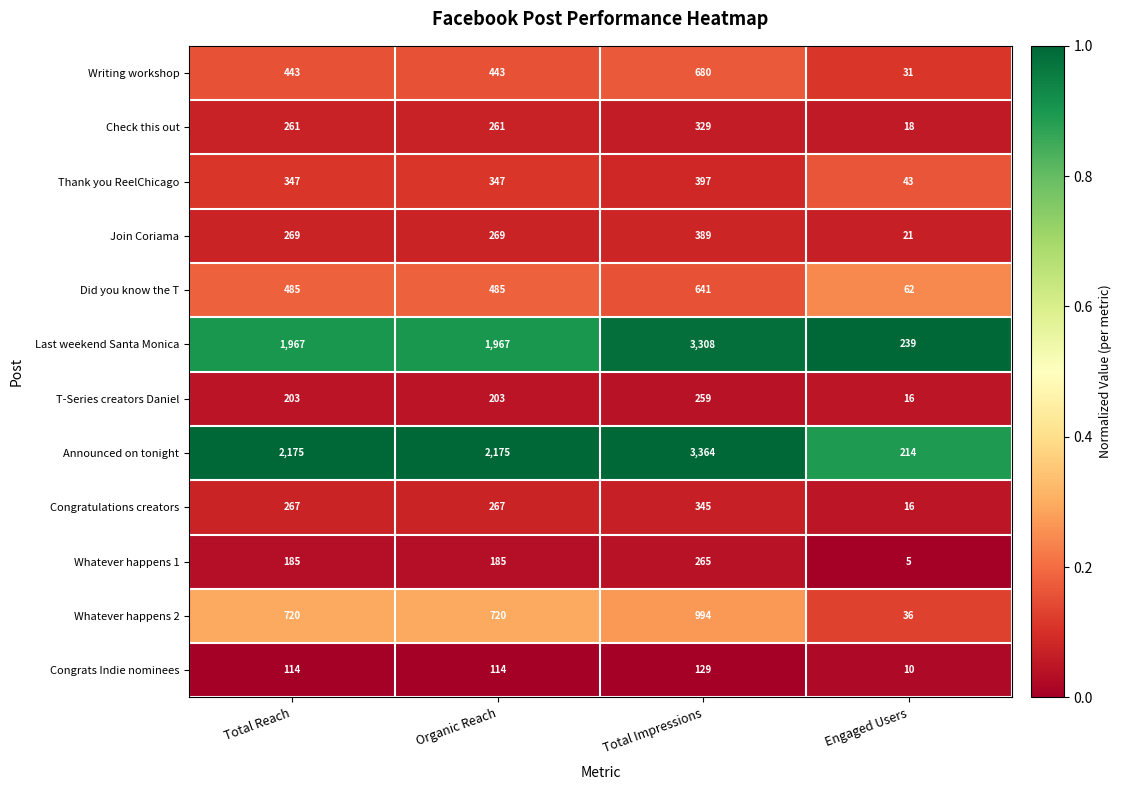

Read the T-Series creators Daniel value at Total Impressions.

259